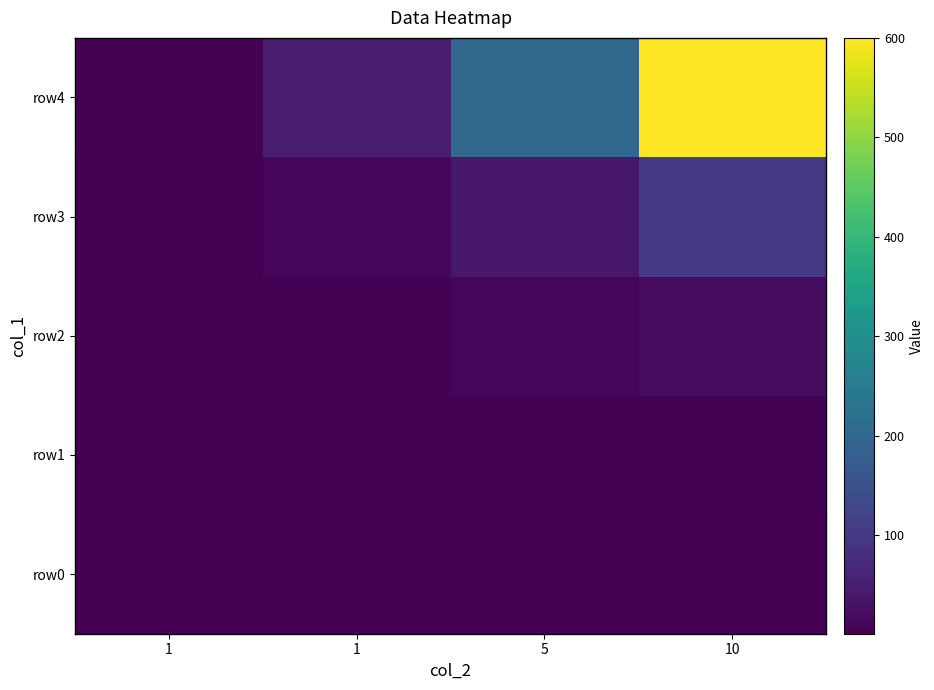

What is the total value across all series at 1?

9